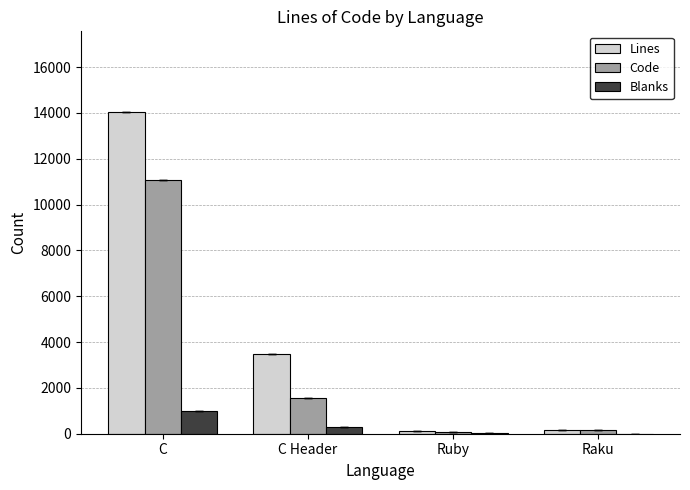

Is the value of Blanks at C greater than the value of Code at Ruby?

Yes